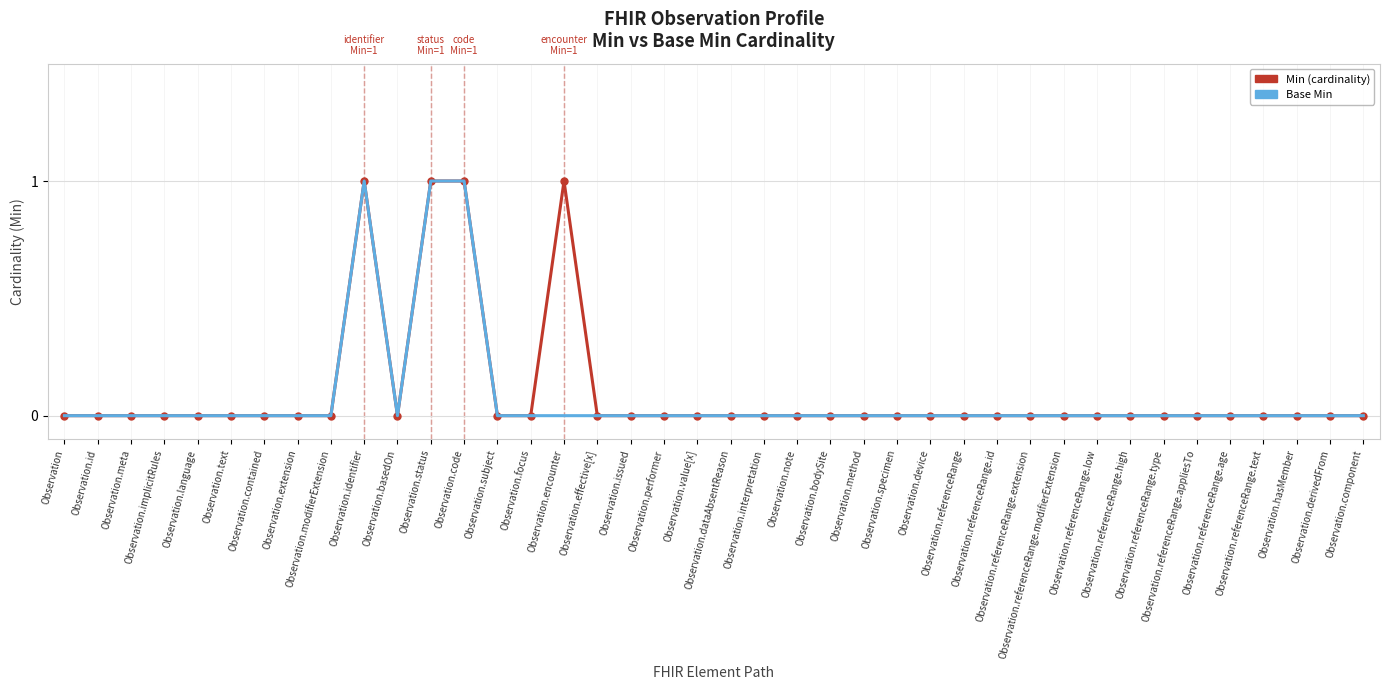

Count the Base Min values in the range 0 to 1.

40